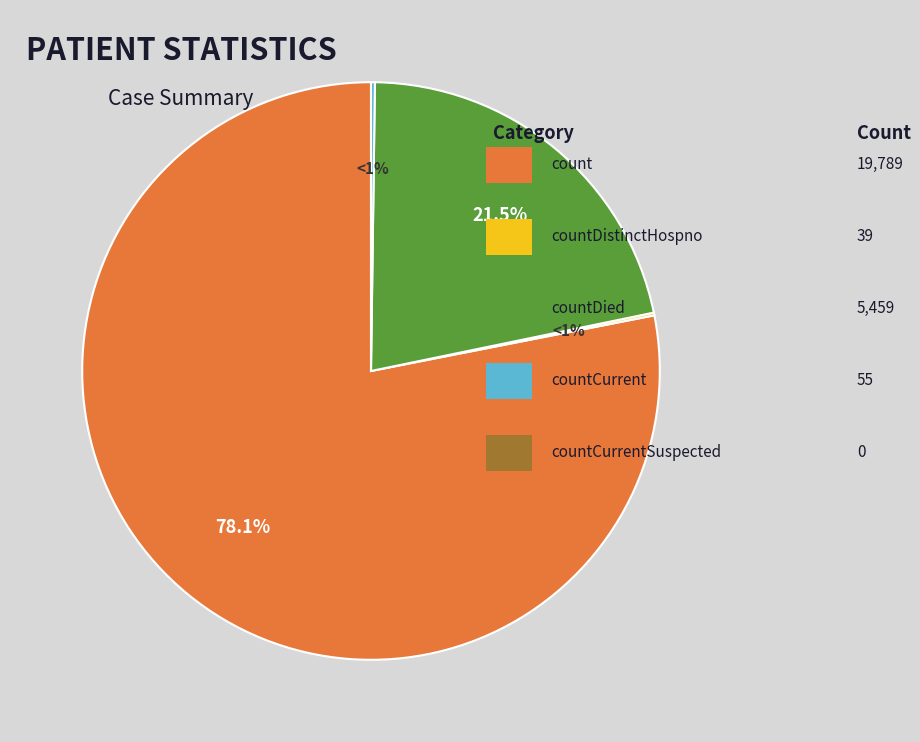

Count the number of slices in the pie.

5